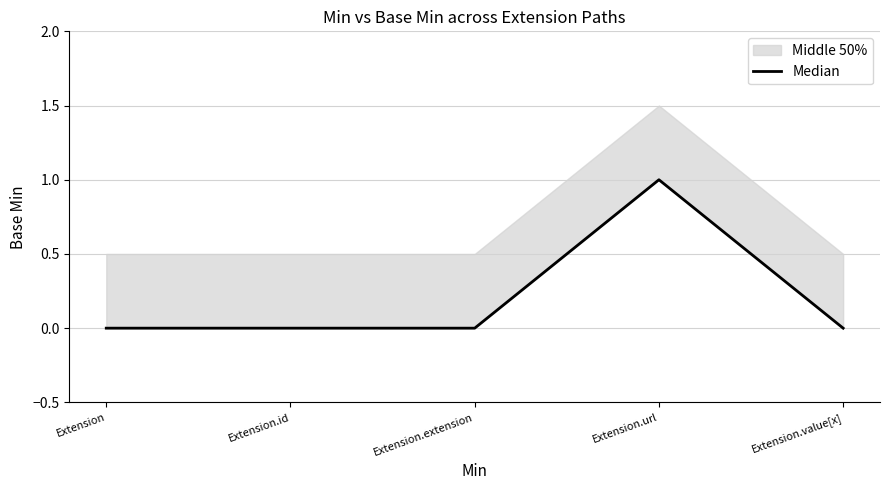

Count the values in the range 0 to 1.

5